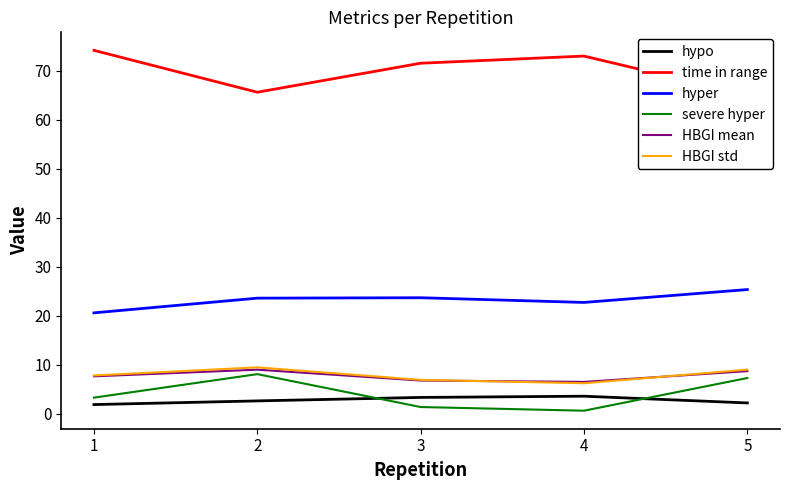

What is the sum of the hypo values at 4 and 2?

6.3